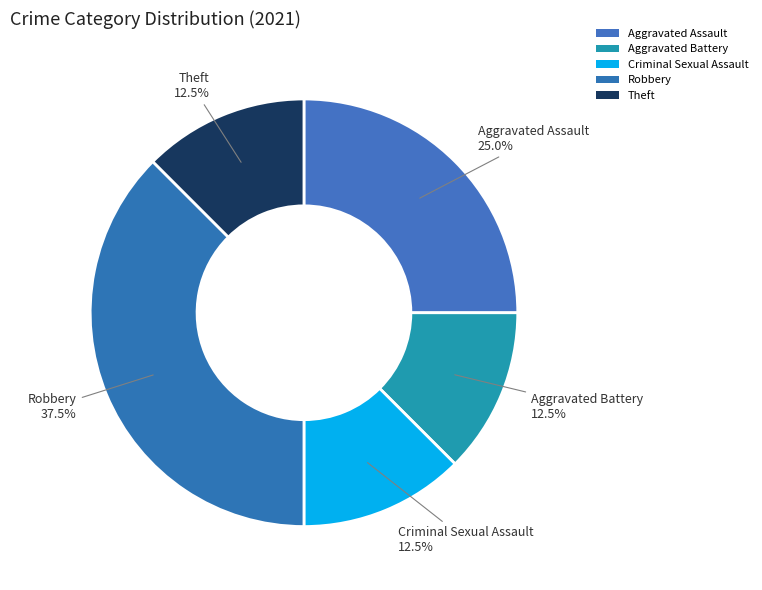

True or false: Theft accounts for 12% of the total.

True